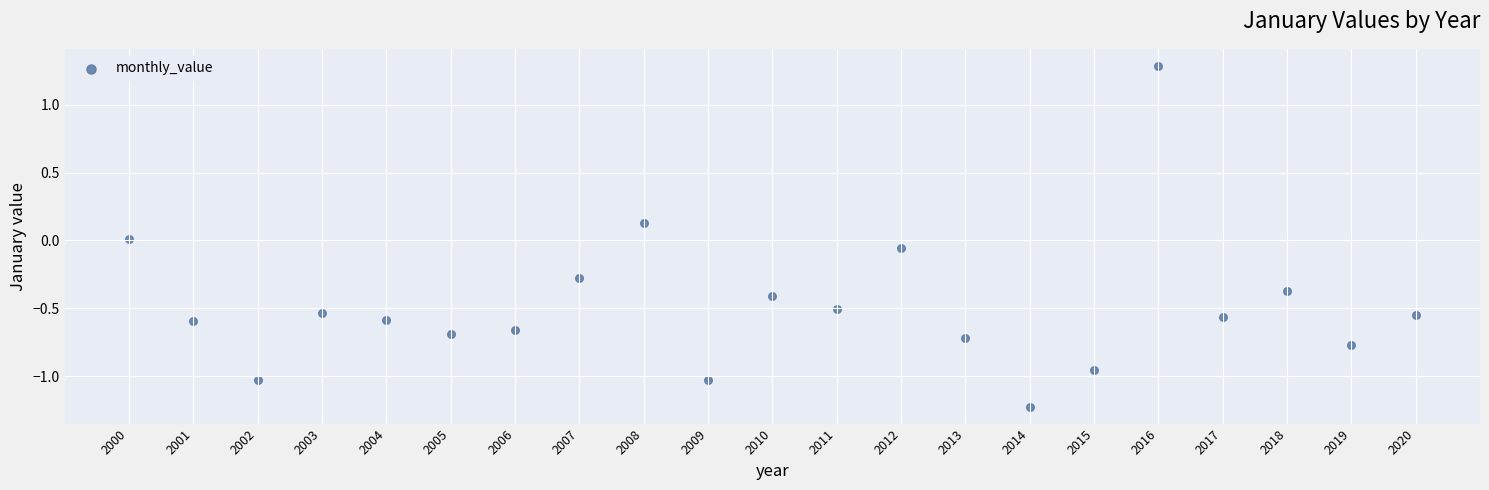

What is the range of Y values (max minus min)?

2.5